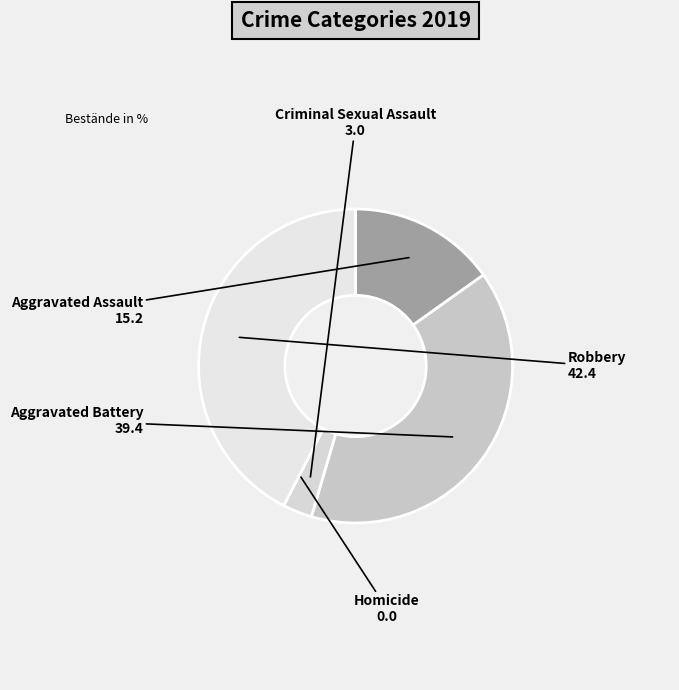

What is the largest slice in the pie chart?

Robbery